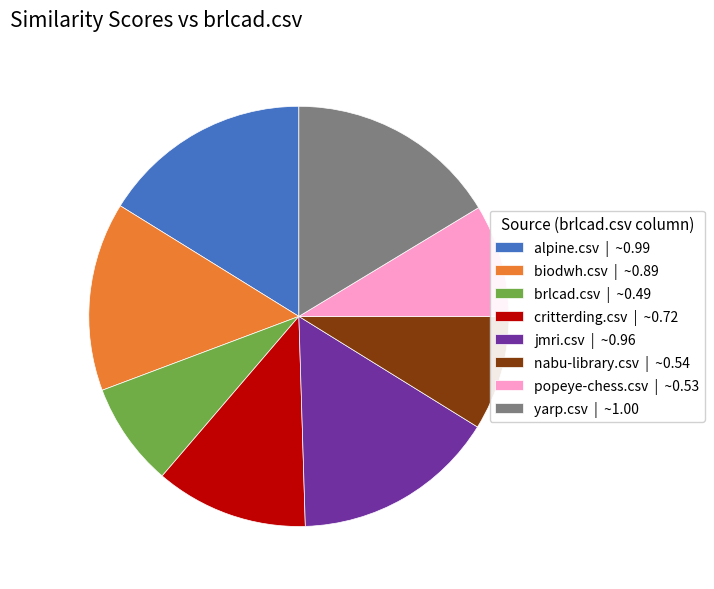

Does jmri.csv account for over 50% of the chart?

No